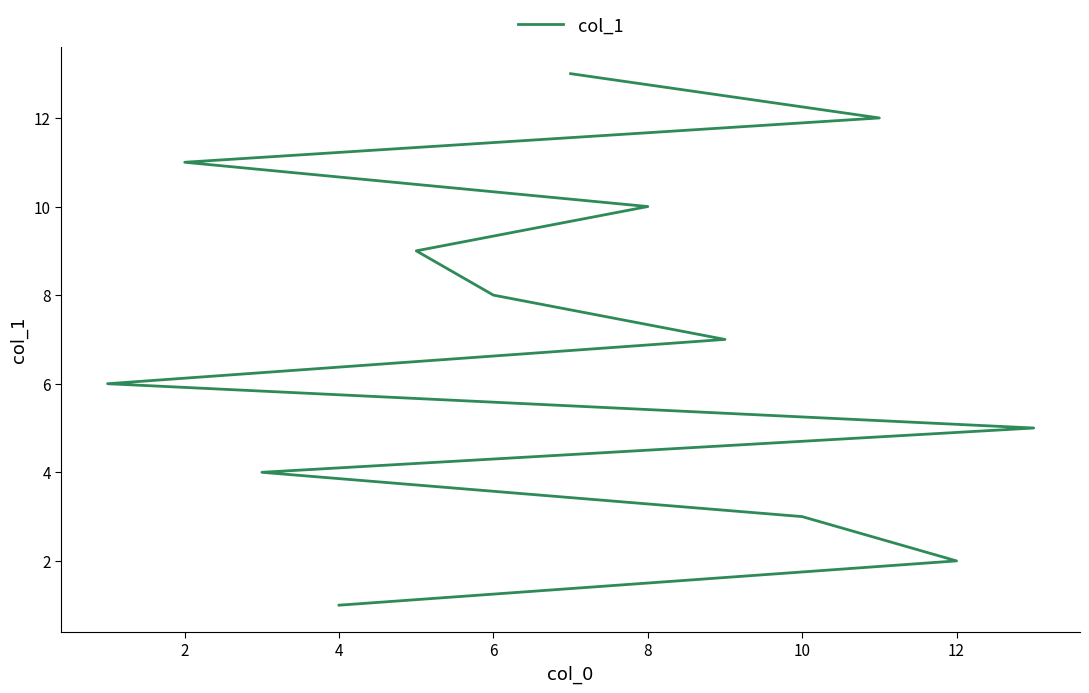

Reading right to left, what are all the values shown in this chart?

13	12	11	10	9	8	7	6	5	4	3	2	1